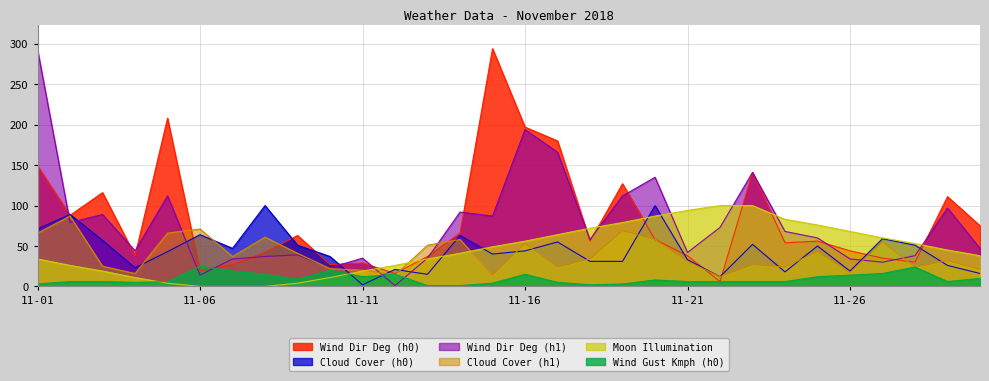

At which category is the sum across all series the highest?

11-01